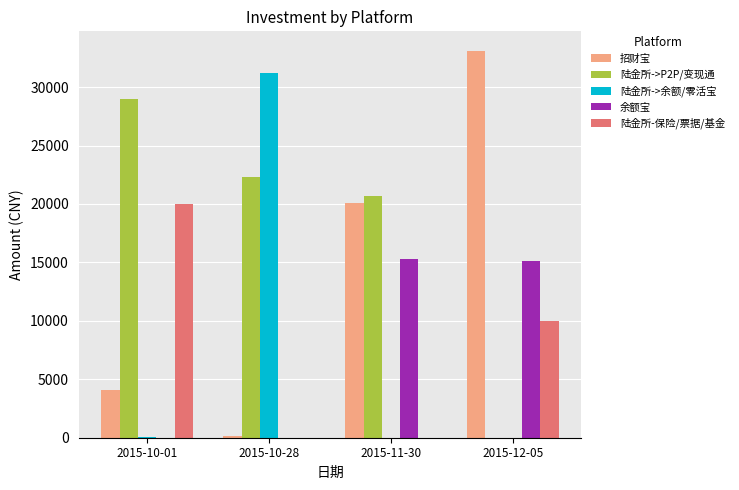

Which series has the largest total across all categories?

陆金所->P2P/变现通